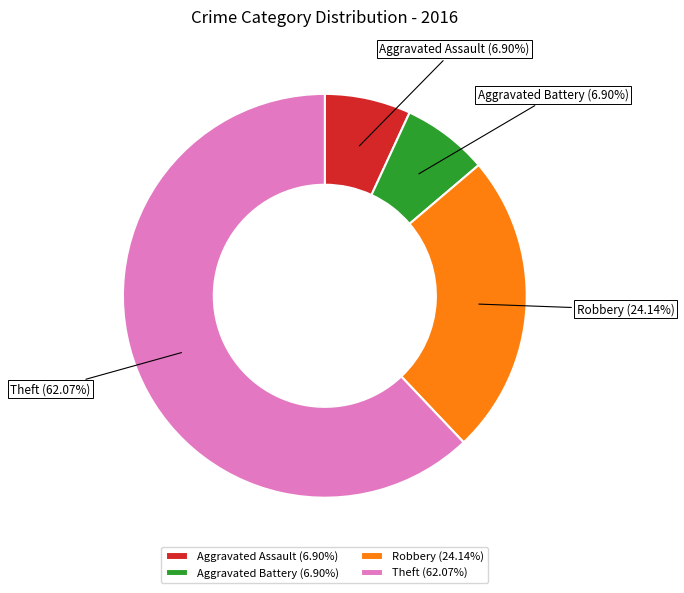

Combined, do Theft and Robbery account for over 50%?

Yes